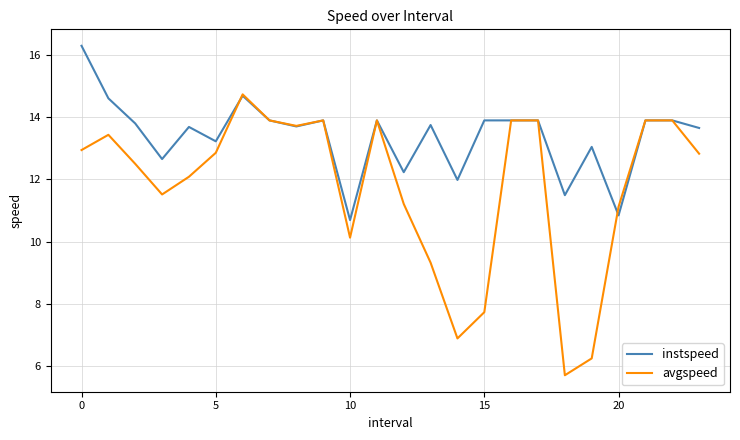

Which series has the largest total across all categories?

instspeed